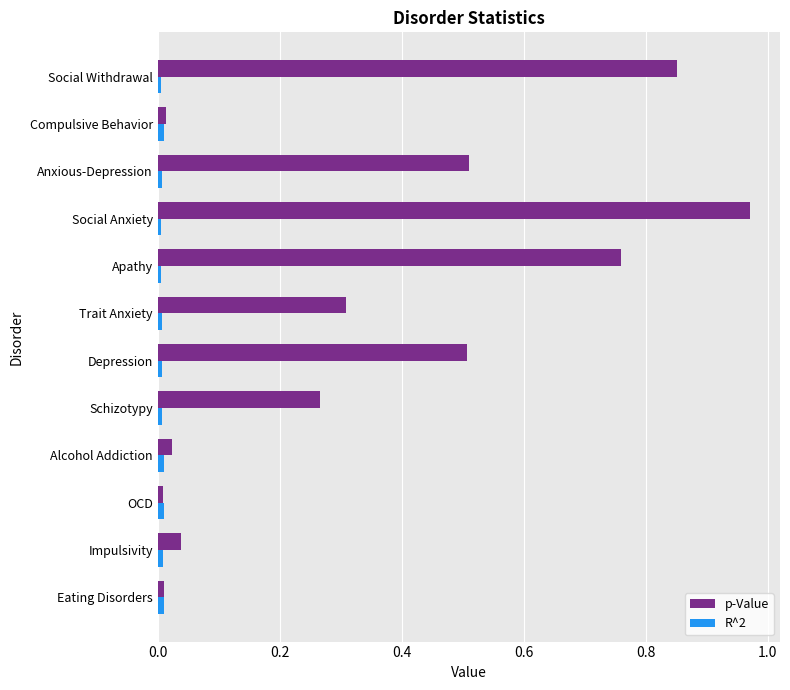

True or false: R^2 has a value of 0.0 at Depression.

True